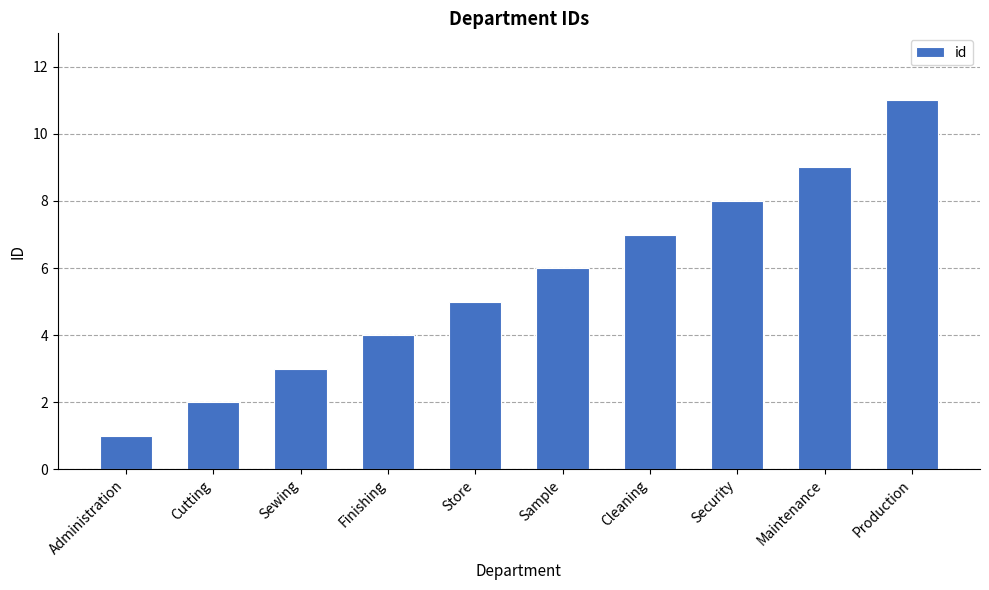

Which label corresponds to the largest value in the chart?

Production